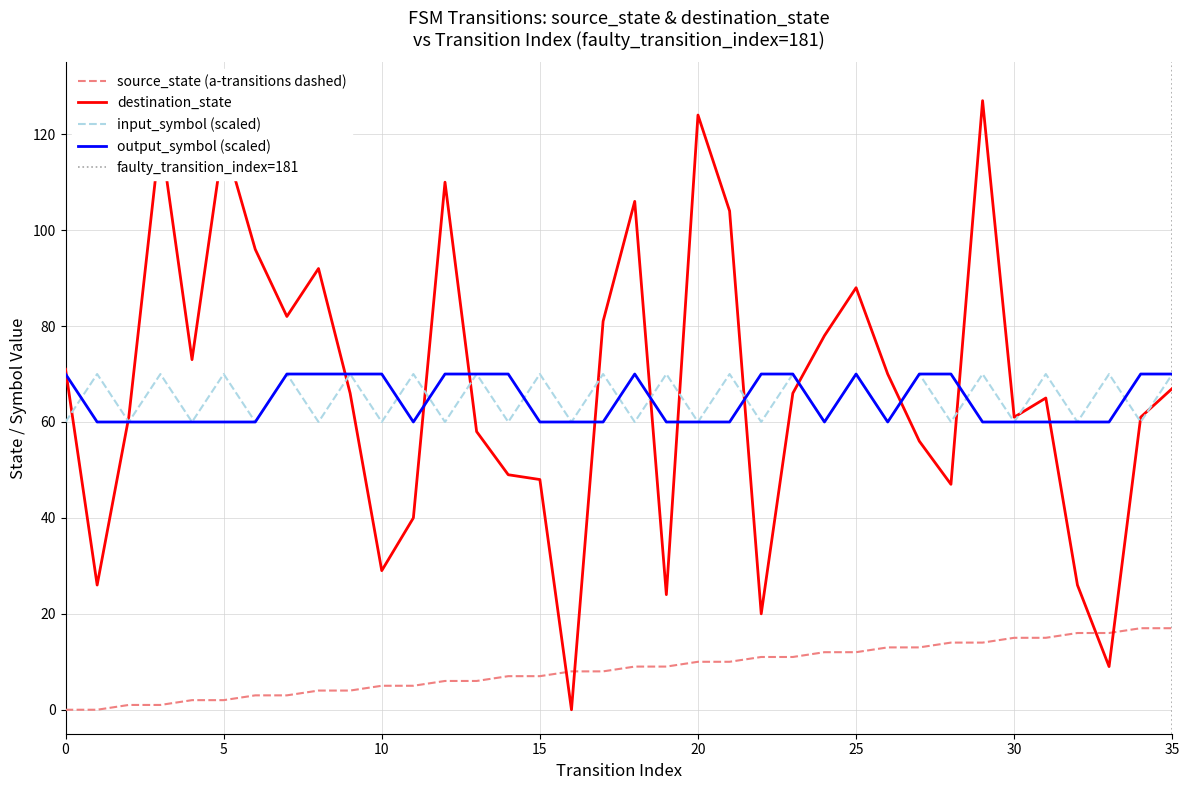

True or false: input_num (a=0,b=1) and source_state cross at least once.

False